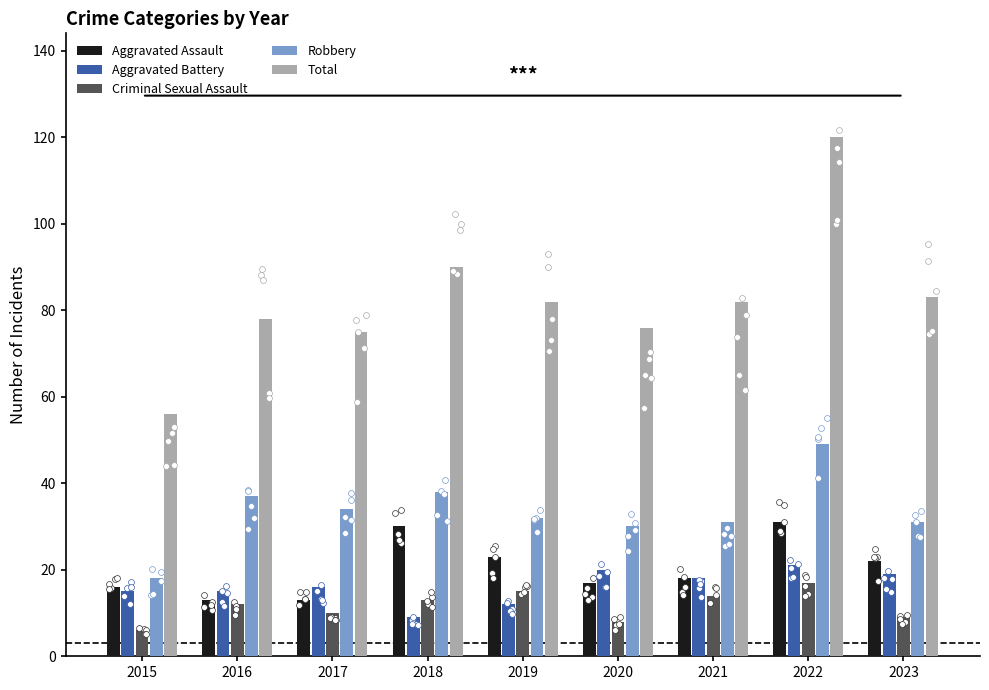

What is the total value across all series at 2016?

155